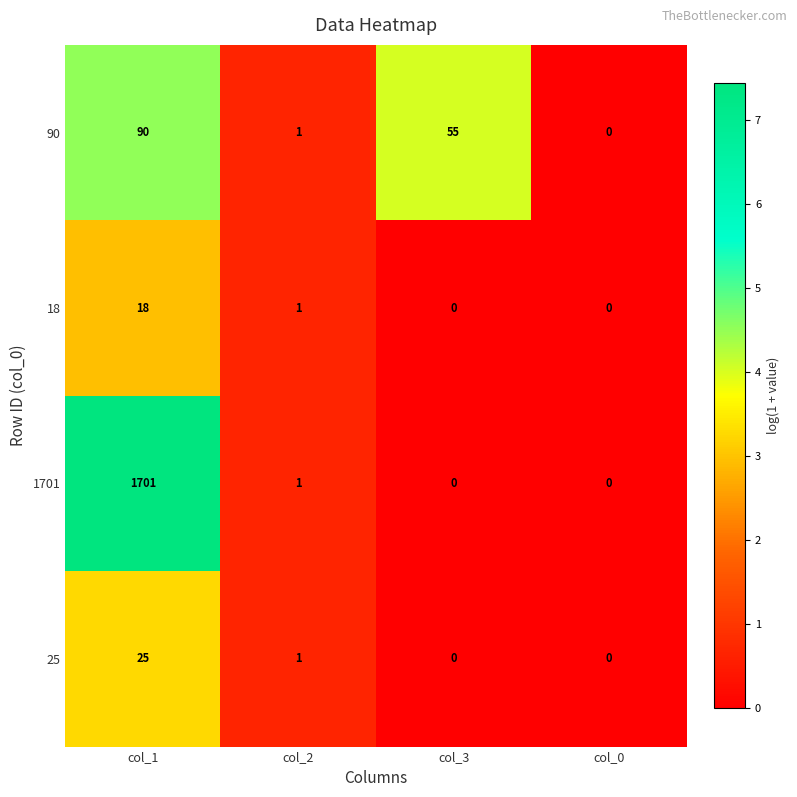

Rank the series by their maximum value, from highest to lowest.

1701, 90, 25, 18